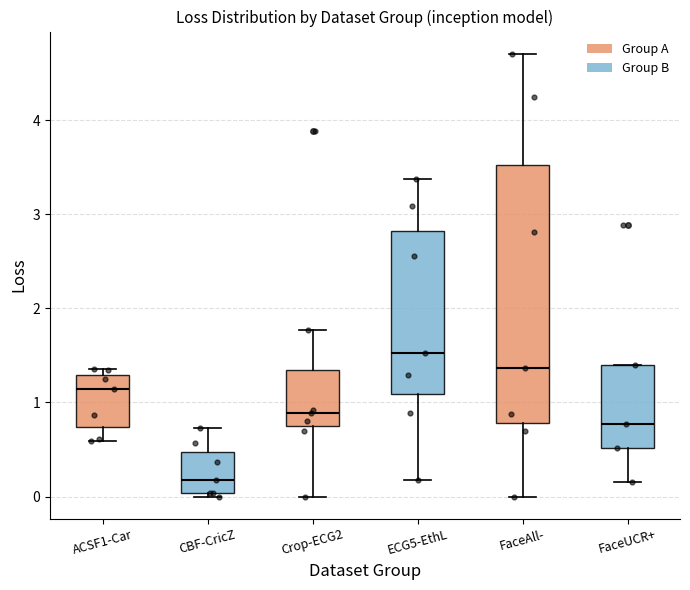

Where does the lower whisker of the box for ECG5-EthL end on the y-axis? The values are not printed on the chart, so give them approximately, as read against the axis.

0.2